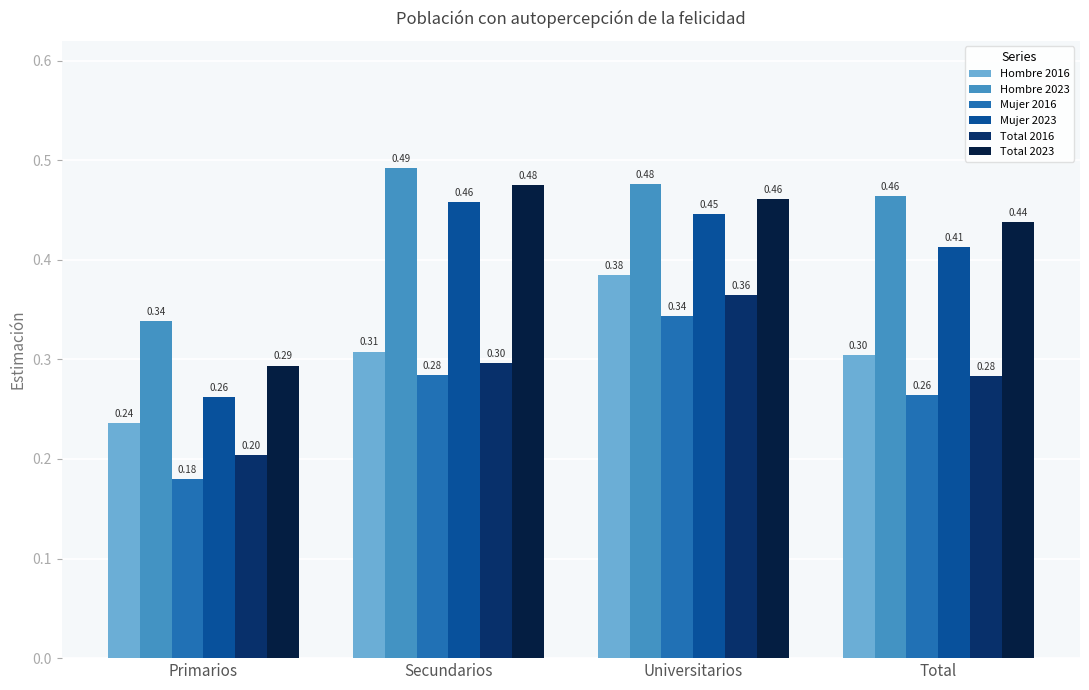

At Secundarios, list the series in order from smallest to largest.

Mujer 2016, Total 2016, Hombre 2016, Mujer 2023, Total 2023, Hombre 2023